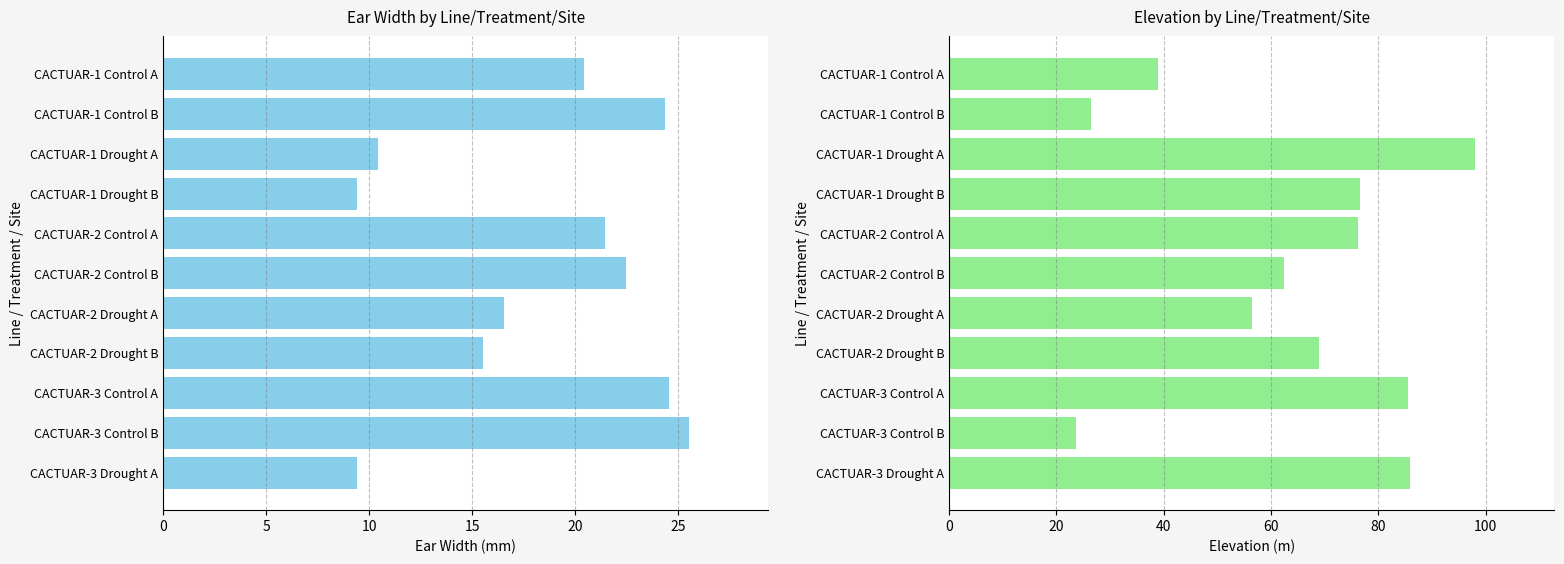

How many values in the Ear width series are below 20?

5